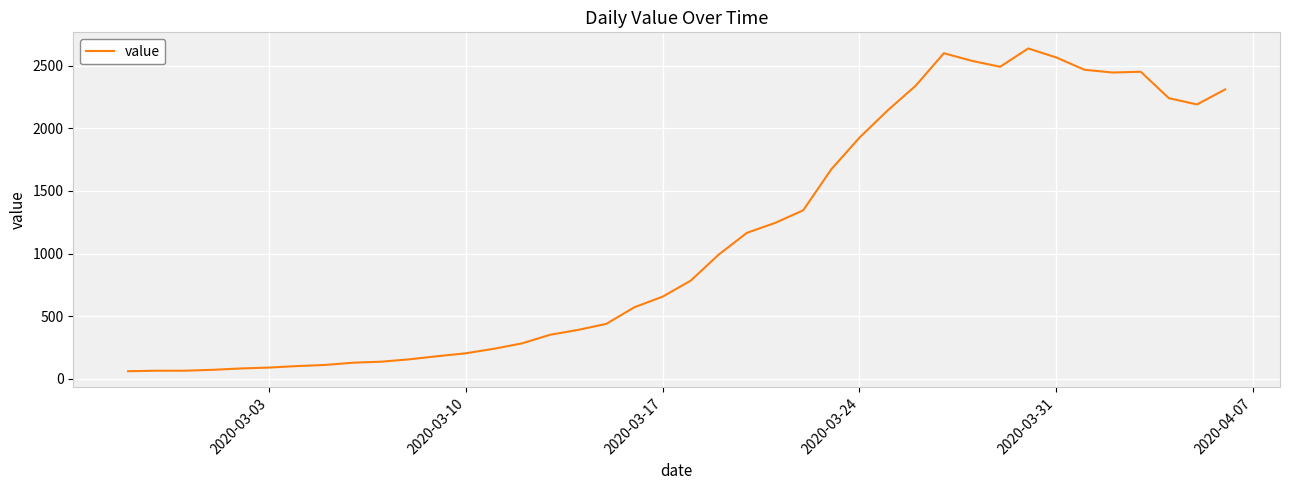

True or false: the data has more than 1 interior local peaks.

True